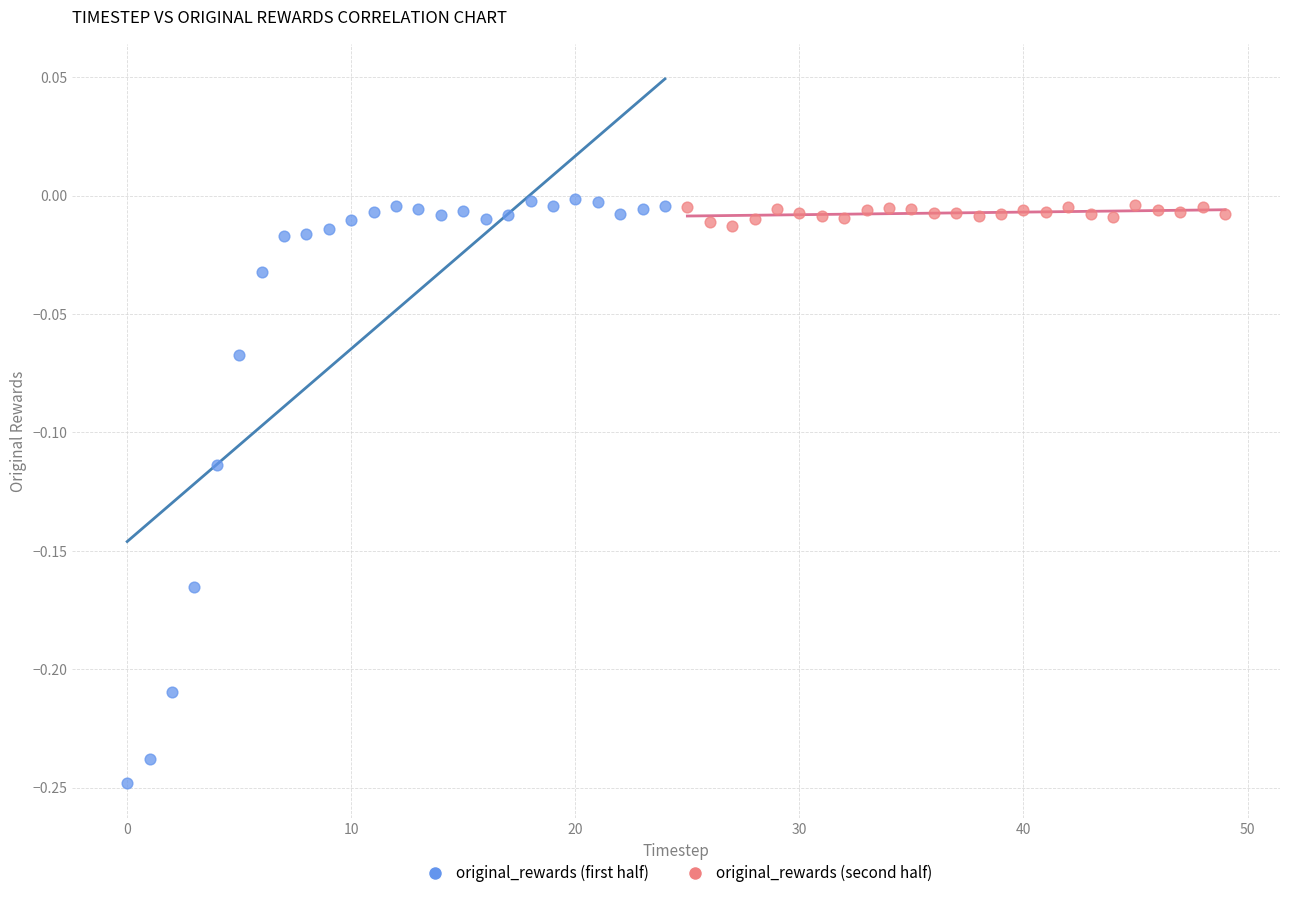

Which series has the widest spread of Y values?

original_rewards (first half)